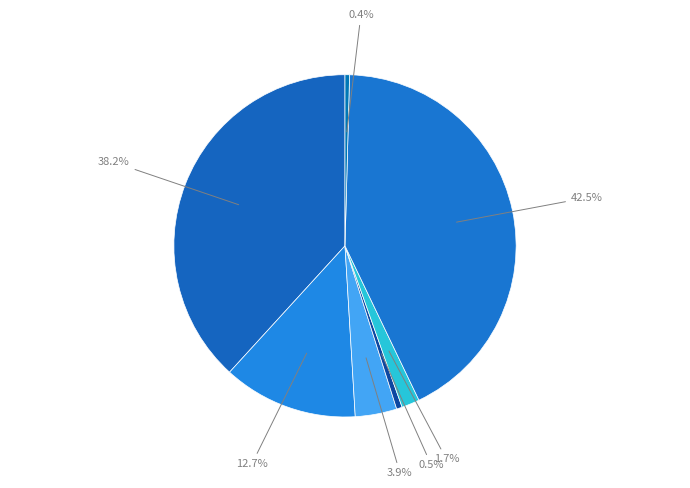

How many slices are in this pie chart?

7